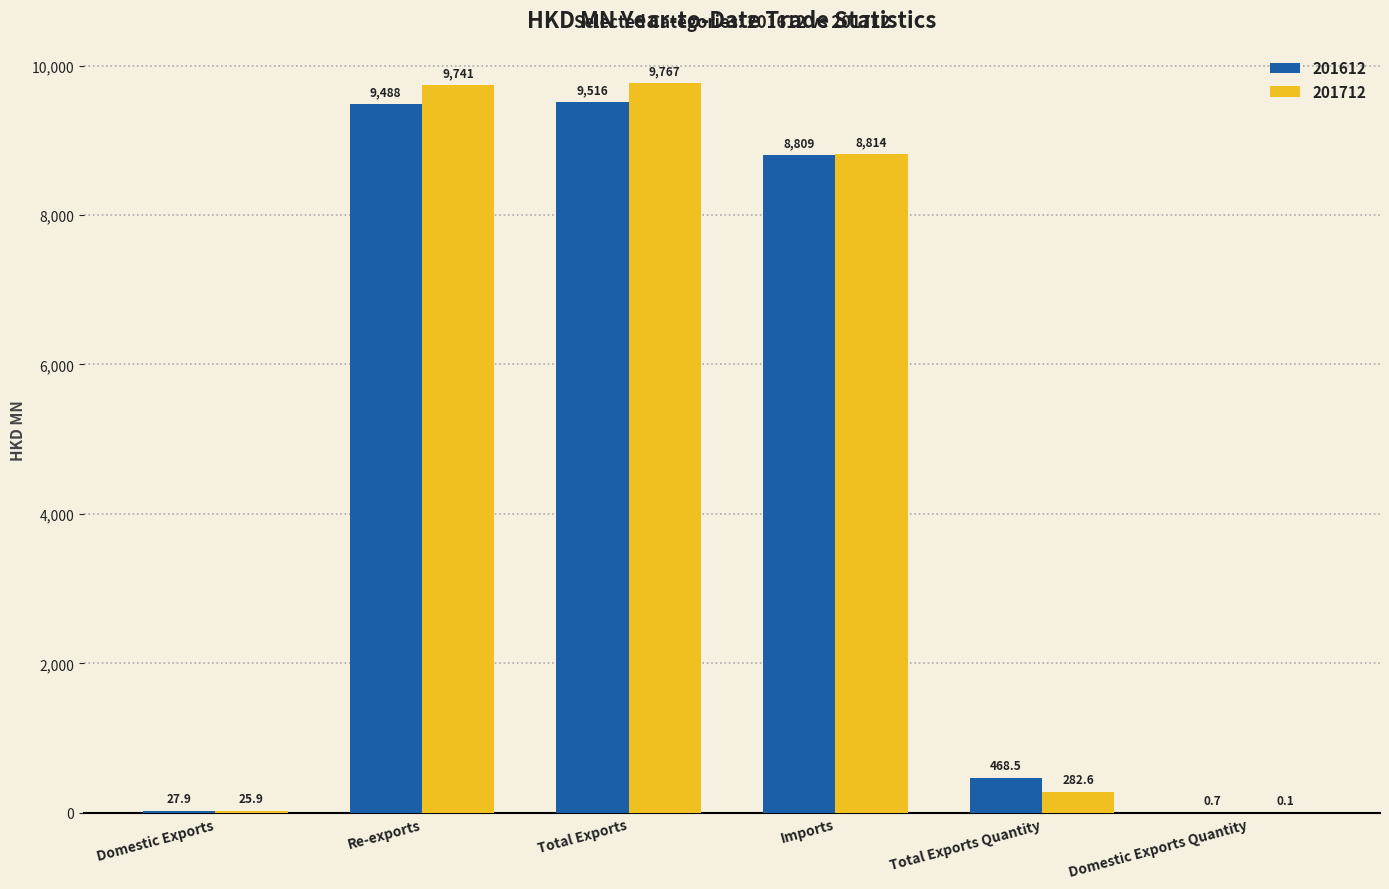

What is the average value of the 201712 series?

4771.8